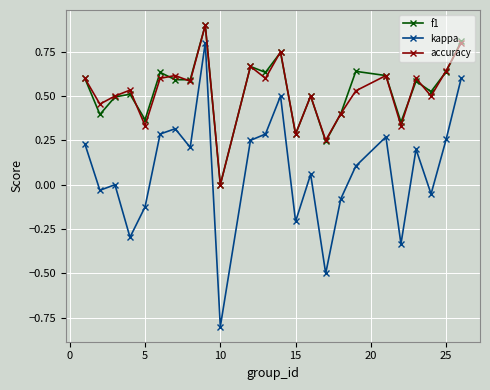

What is the difference between the maximum and minimum values in the kappa series?

1.6